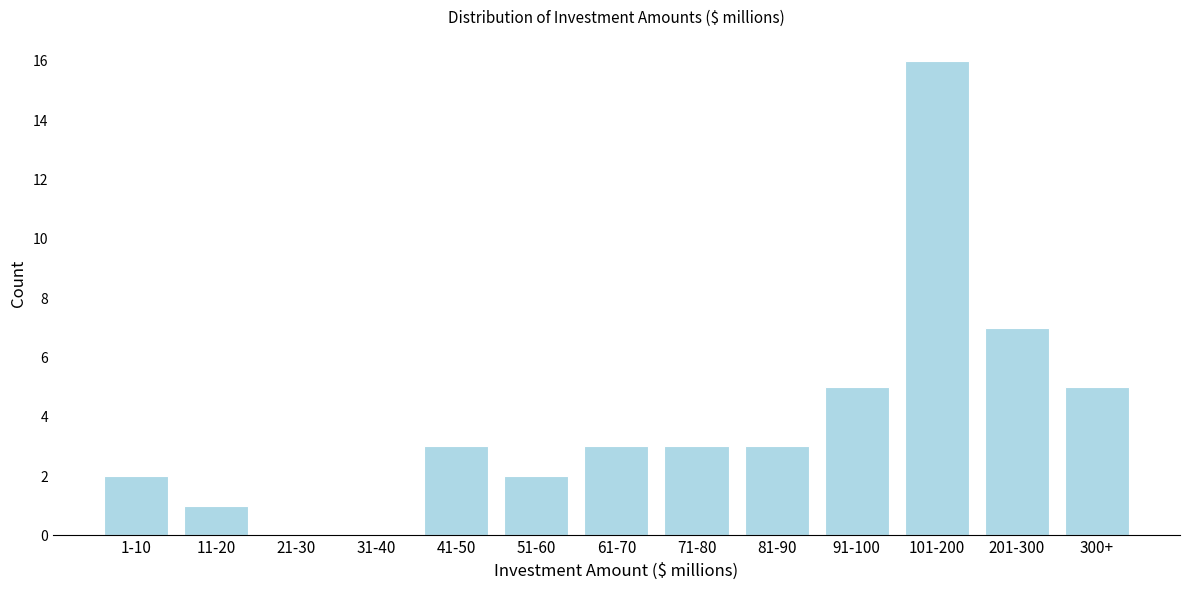

Reading right to left, what are all the values shown in this chart?

300+=5	201-300=7	101-200=16	91-100=5	81-90=3	71-80=3	61-70=3	51-60=2	41-50=3	31-40=0	21-30=0	11-20=1	1-10=2